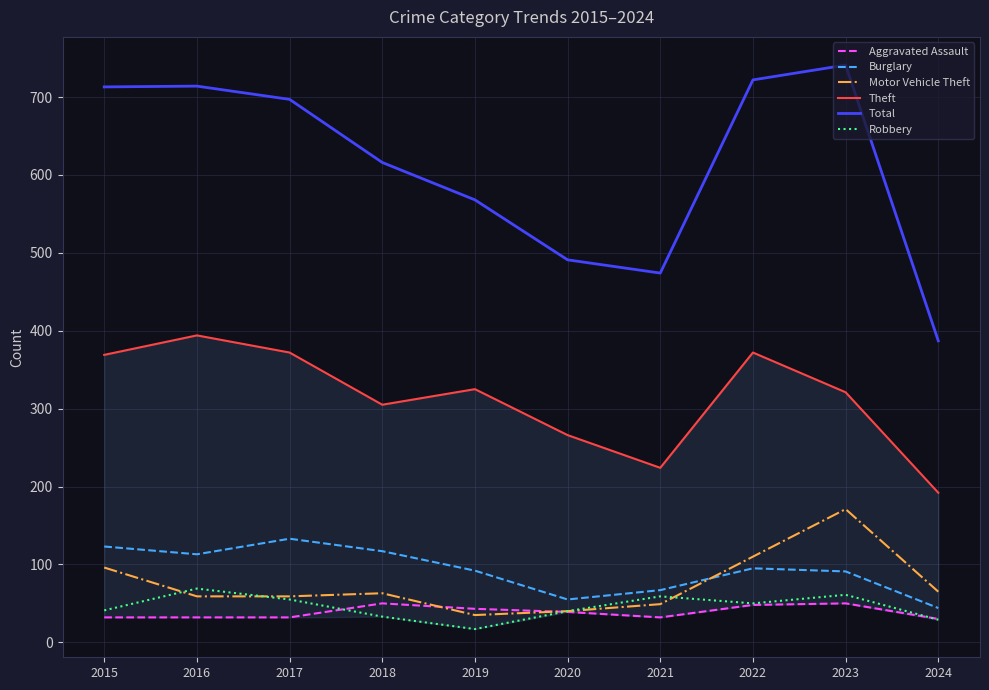

What is the sum of all Robbery values?

454